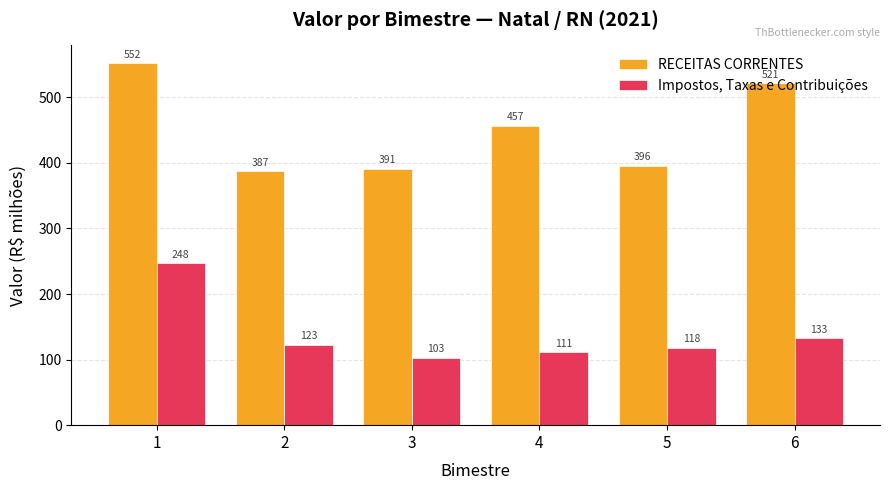

What is the sum of the RECEITAS CORRENTES values at 4 and 3?

848.3